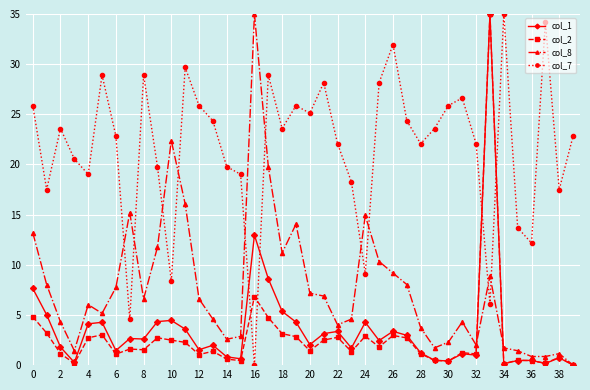

How many series are shown in this chart?

4